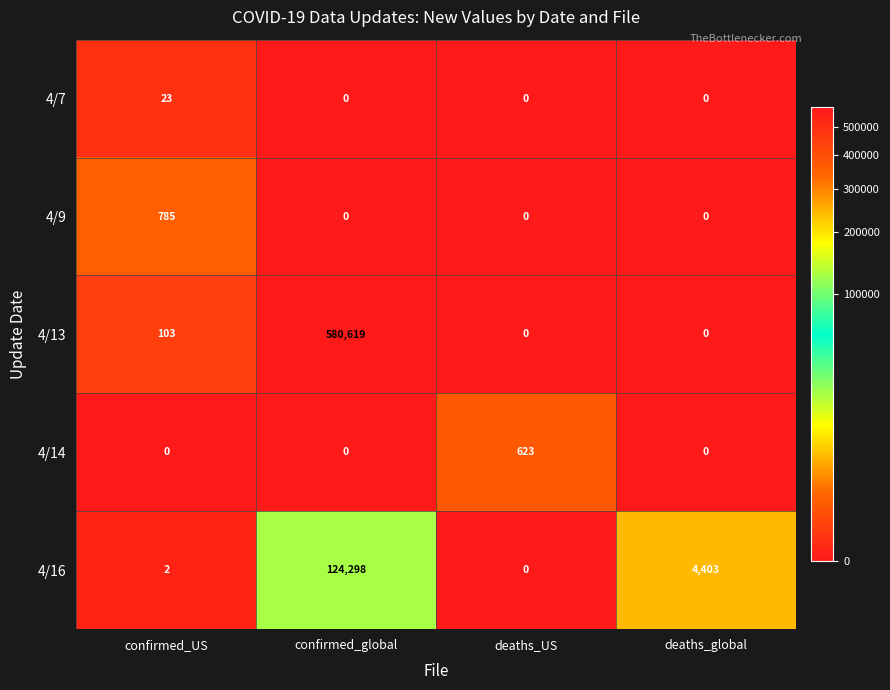

Reading left to right, transcribe all the data shown in this chart.

4/7: 23	0	0	0
4/9: 785	0	0	0
4/13: 103	580619	0	0
4/14: 0	0	623	0
4/16: 2	124298	0	4403